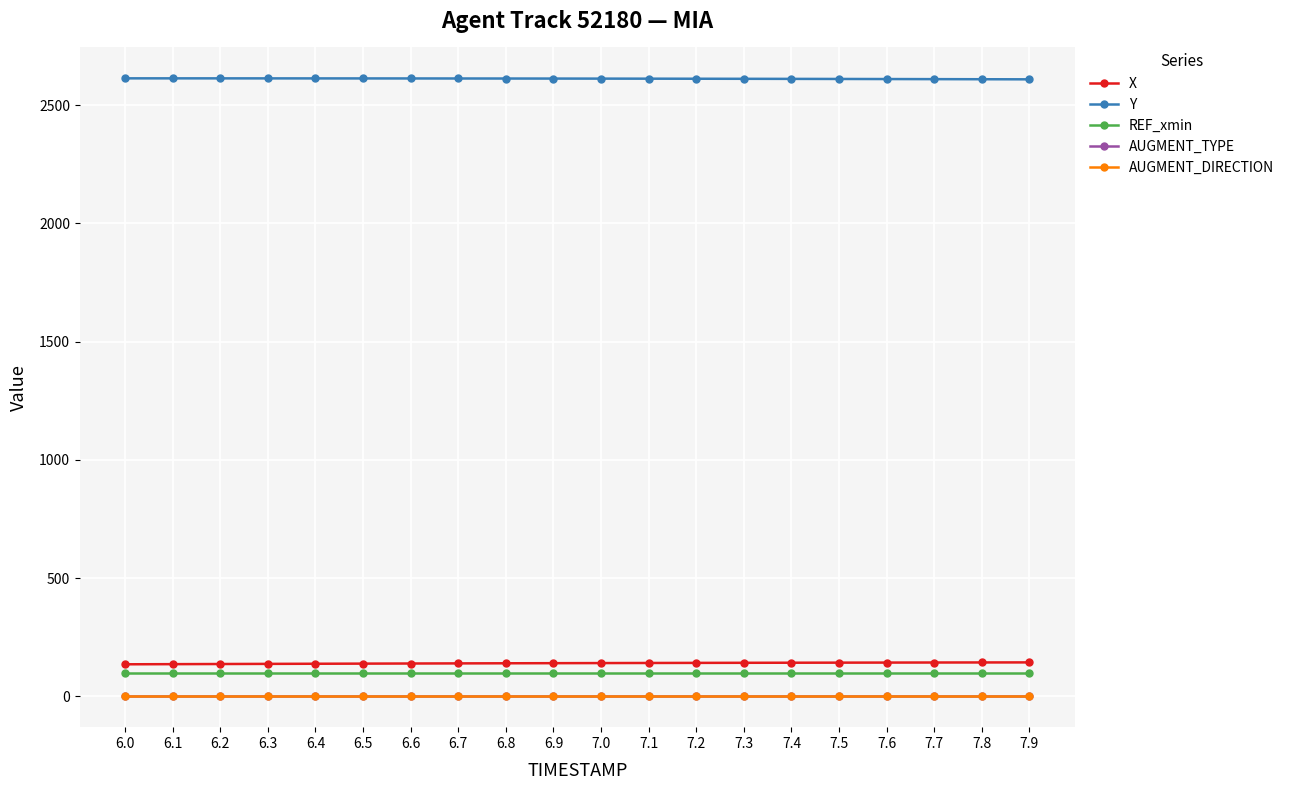

Reading right to left, what are all the values shown in this chart?

X: 7.9=143.3	7.8=143.0	7.7=142.8	7.6=142.5	7.5=142.2	7.4=141.9	7.3=141.6	7.2=141.2	7.1=140.8	7.0=140.4	6.9=140.0	6.8=139.5	6.7=139.1	6.6=138.6	6.5=138.1	6.4=137.6	6.3=137.0	6.2=136.4	6.1=135.9	6.0=135.3
Y: 7.9=2609.5	7.8=2610.0	7.7=2610.4	7.6=2610.8	7.5=2611.1	7.4=2611.4	7.3=2611.8	7.2=2612.1	7.1=2612.3	7.0=2612.6	6.9=2612.8	6.8=2613.0	6.7=2613.1	6.6=2613.3	6.5=2613.4	6.4=2613.5	6.3=2613.6	6.2=2613.6	6.1=2613.7	6.0=2613.7
REF_xmin: 7.9=96.6	7.8=96.6	7.7=96.6	7.6=96.6	7.5=96.6	7.4=96.6	7.3=96.6	7.2=96.6	7.1=96.6	7.0=96.6	6.9=96.6	6.8=96.6	6.7=96.6	6.6=96.6	6.5=96.6	6.4=96.6	6.3=96.6	6.2=96.6	6.1=96.6	6.0=96.6
AUGMENT_TYPE: 7.9=0.0	7.8=0.0	7.7=0.0	7.6=0.0	7.5=0.0	7.4=0.0	7.3=0.0	7.2=0.0	7.1=0.0	7.0=0.0	6.9=0.0	6.8=0.0	6.7=0.0	6.6=0.0	6.5=0.0	6.4=0.0	6.3=0.0	6.2=0.0	6.1=0.0	6.0=0.0
AUGMENT_DIRECTION: 7.9=0.0	7.8=0.0	7.7=0.0	7.6=0.0	7.5=0.0	7.4=0.0	7.3=0.0	7.2=0.0	7.1=0.0	7.0=0.0	6.9=0.0	6.8=0.0	6.7=0.0	6.6=0.0	6.5=0.0	6.4=0.0	6.3=0.0	6.2=0.0	6.1=0.0	6.0=0.0